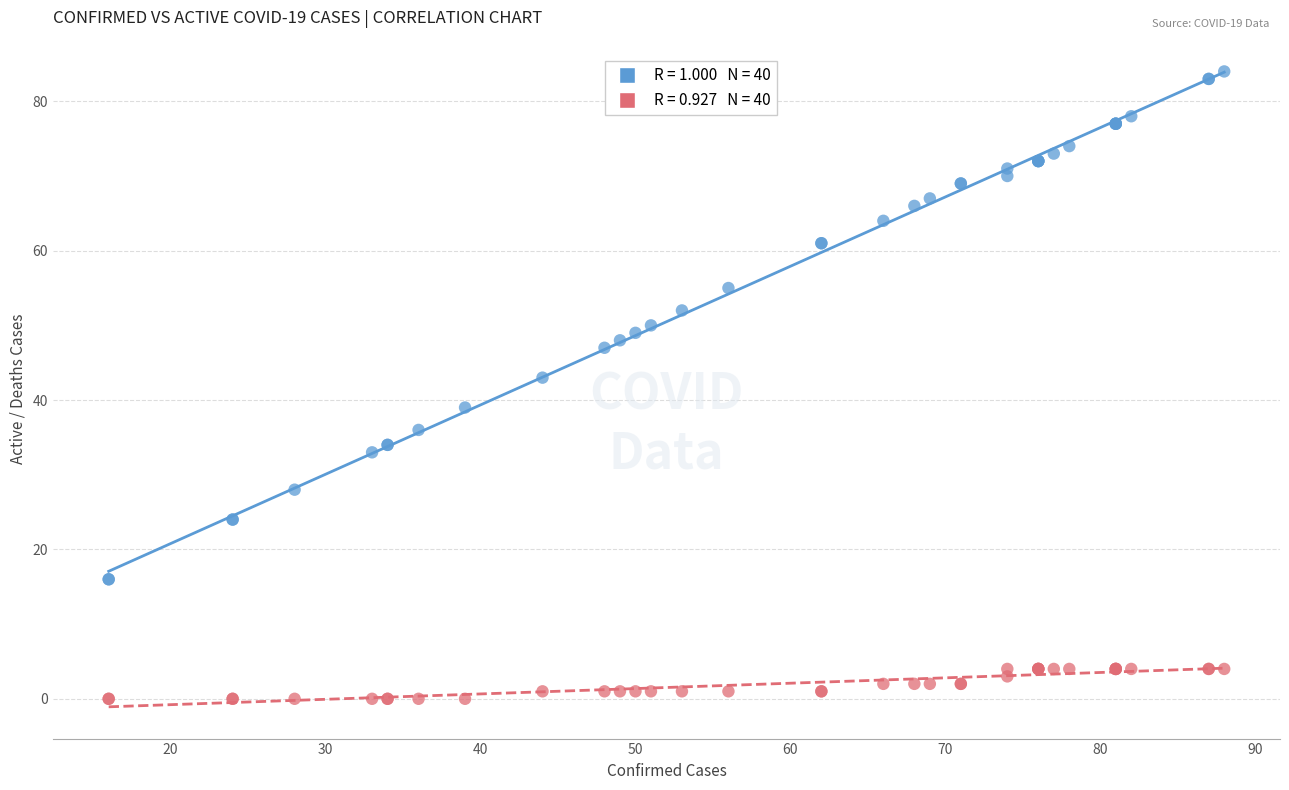

Across all series, what Y value is closest to 42?

43